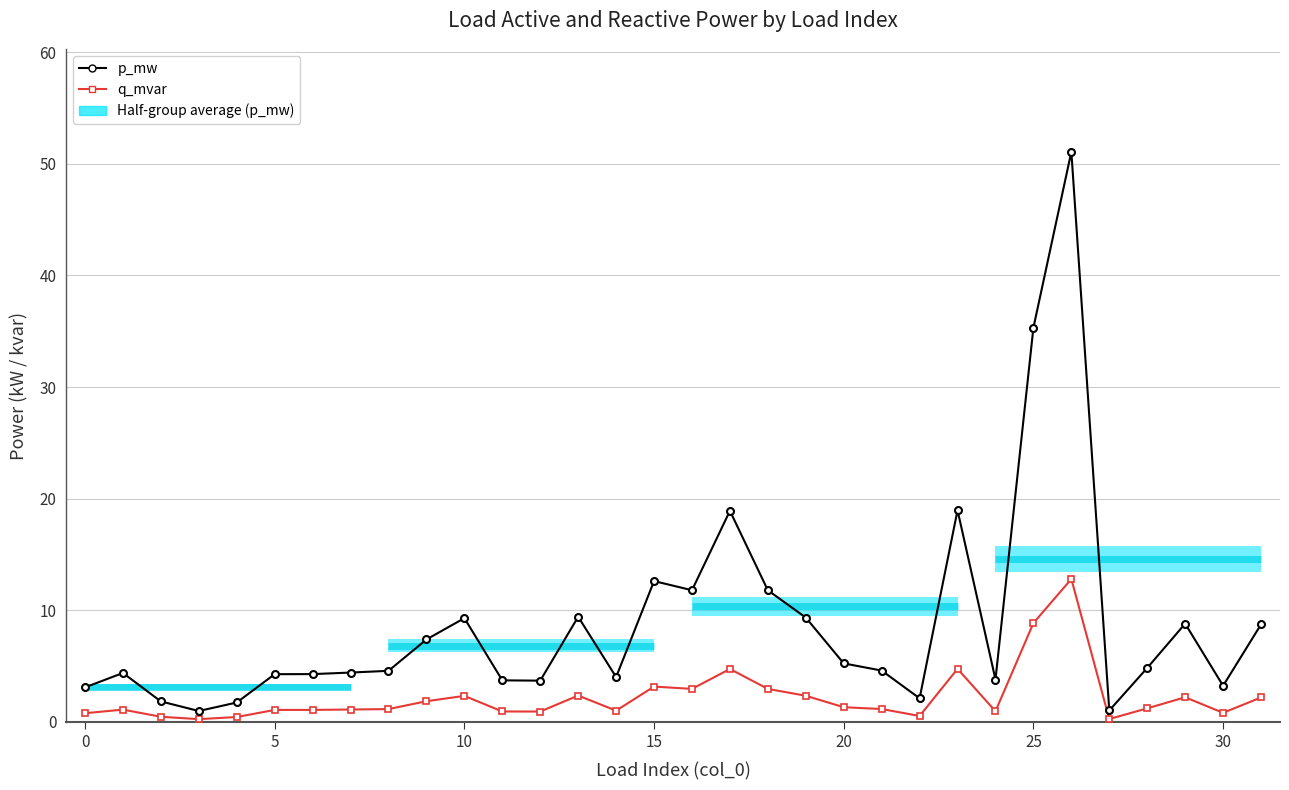

What value does the p_mw series have at 31?

8.7